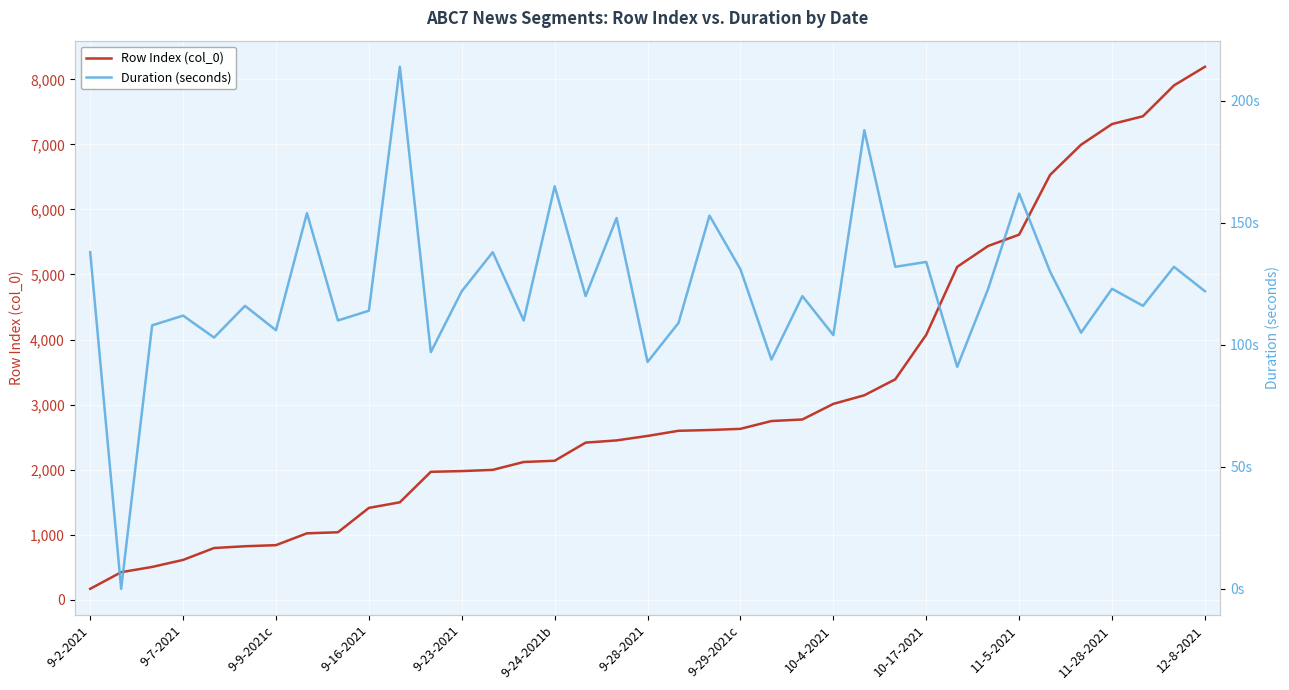

Where is Row Index (col_0) nearest to the value 4180?

10-17-2021